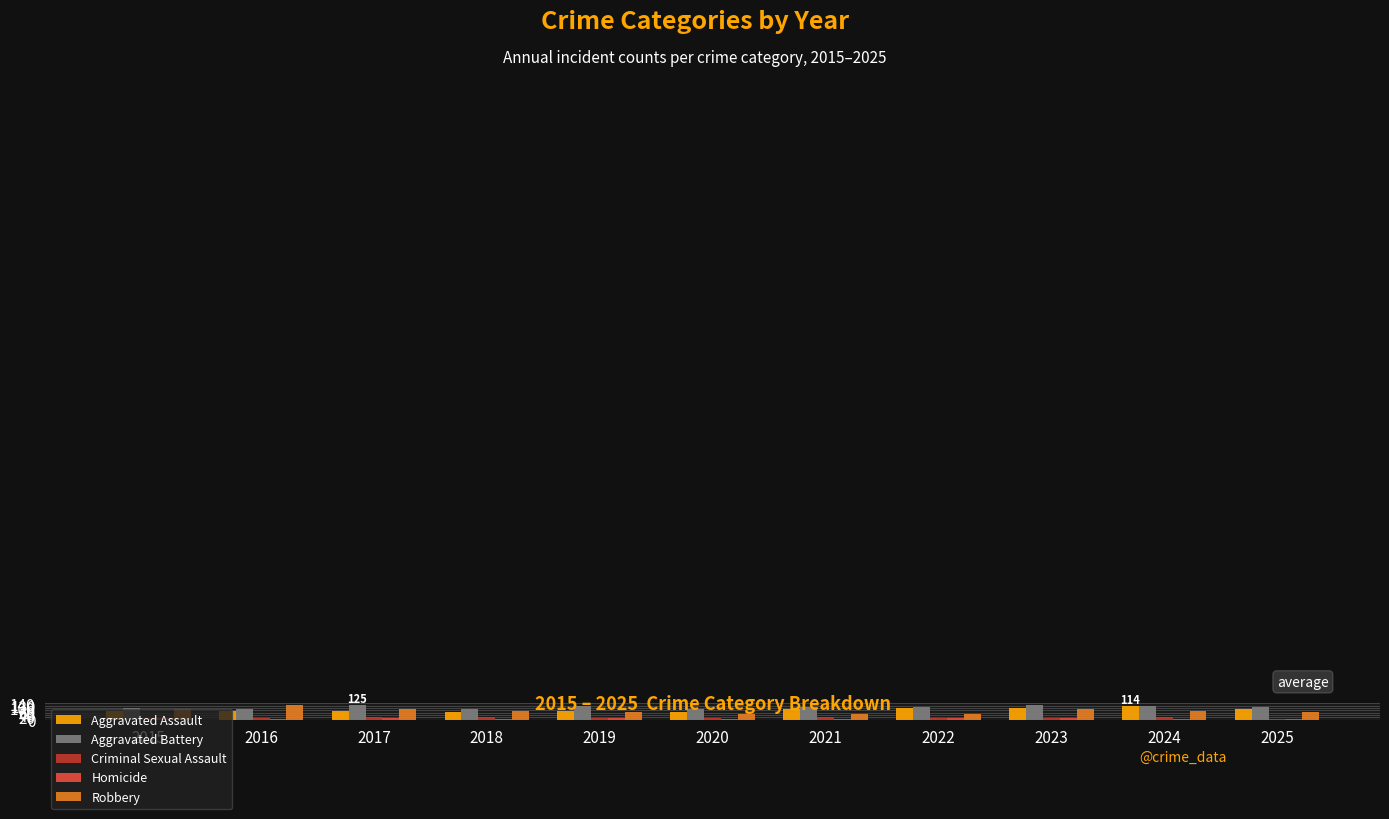

At which category does the chart reach its minimum across all series?

2021